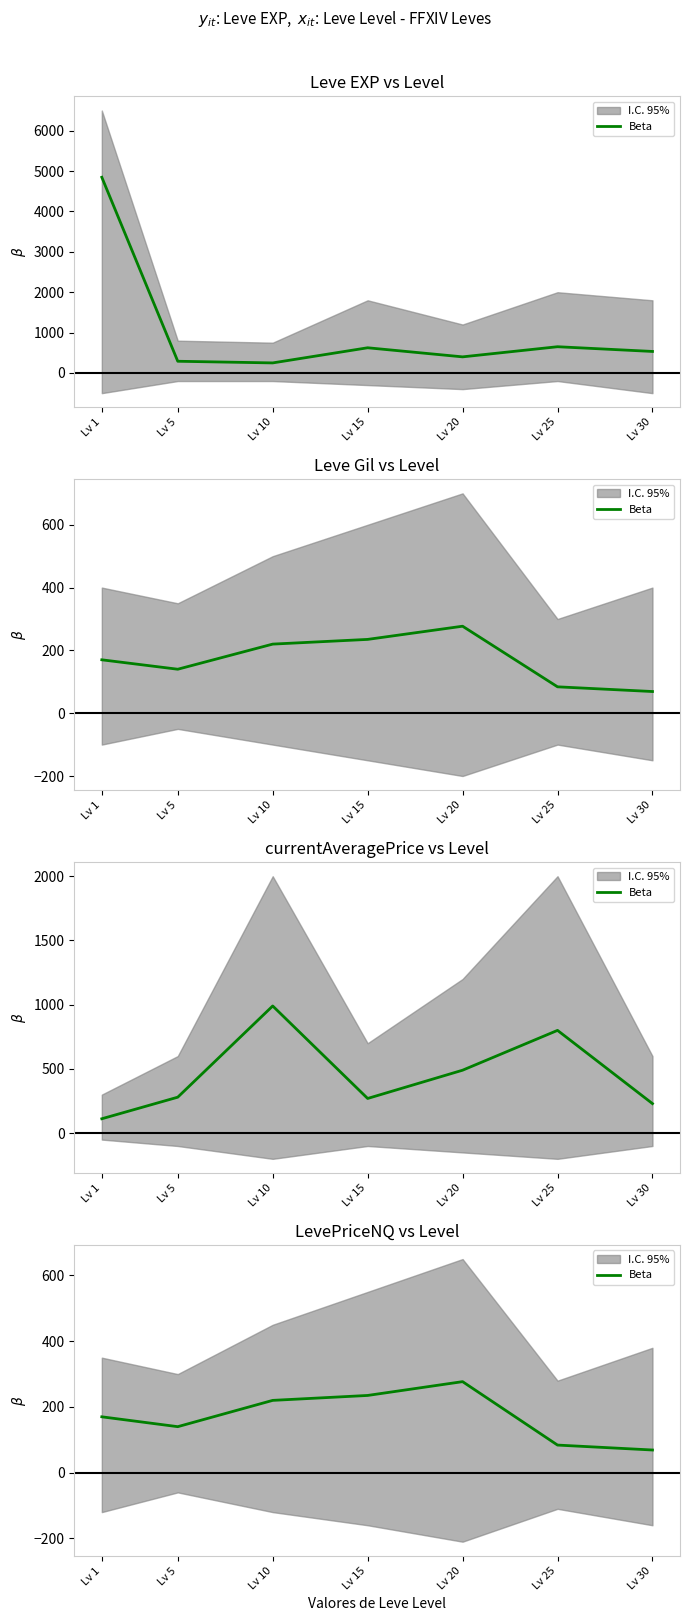

Approximately how many times larger is the value at Lv 15 compared to Lv 30?

3.4